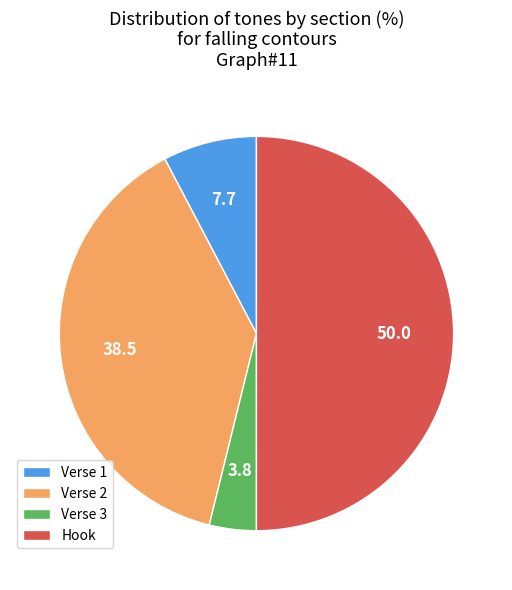

Does Verse 1 account for over 50% of the chart?

No